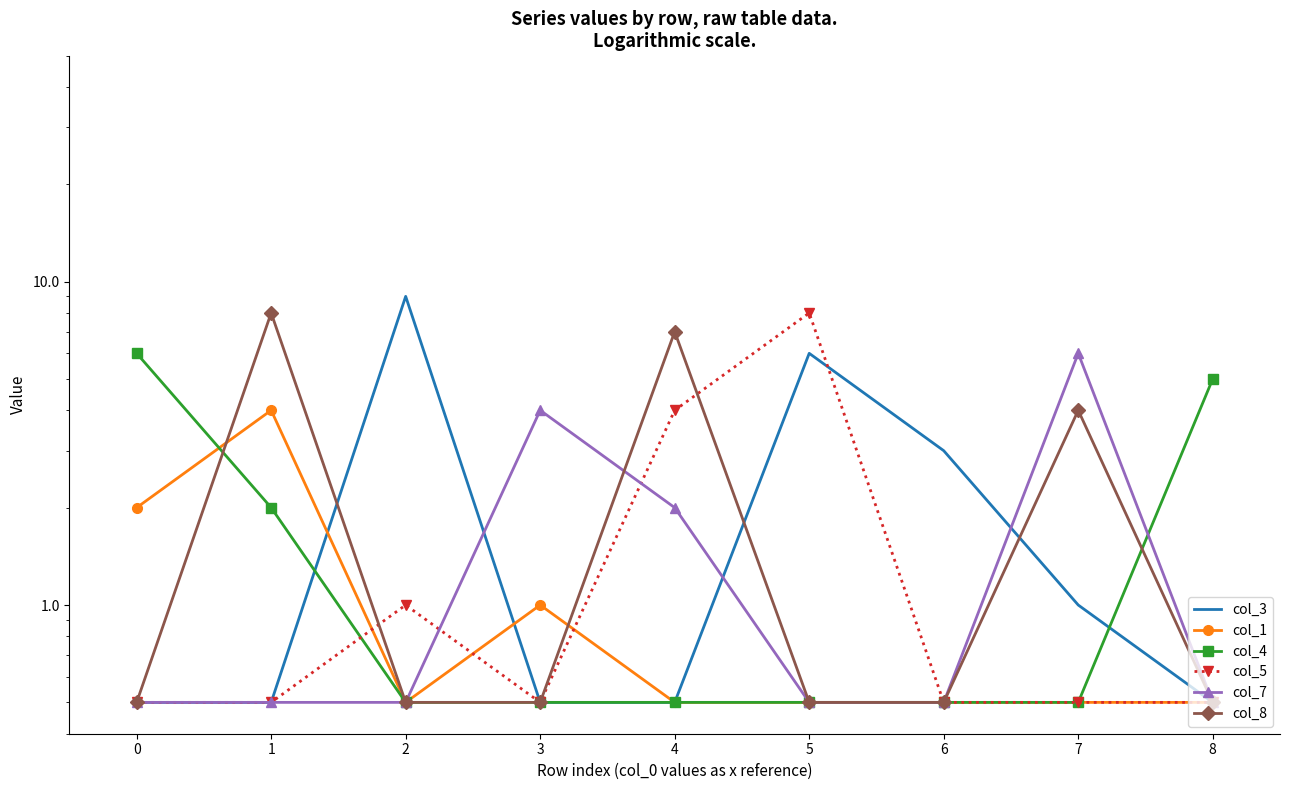

How many col_1 values are between 0 and 1?

7